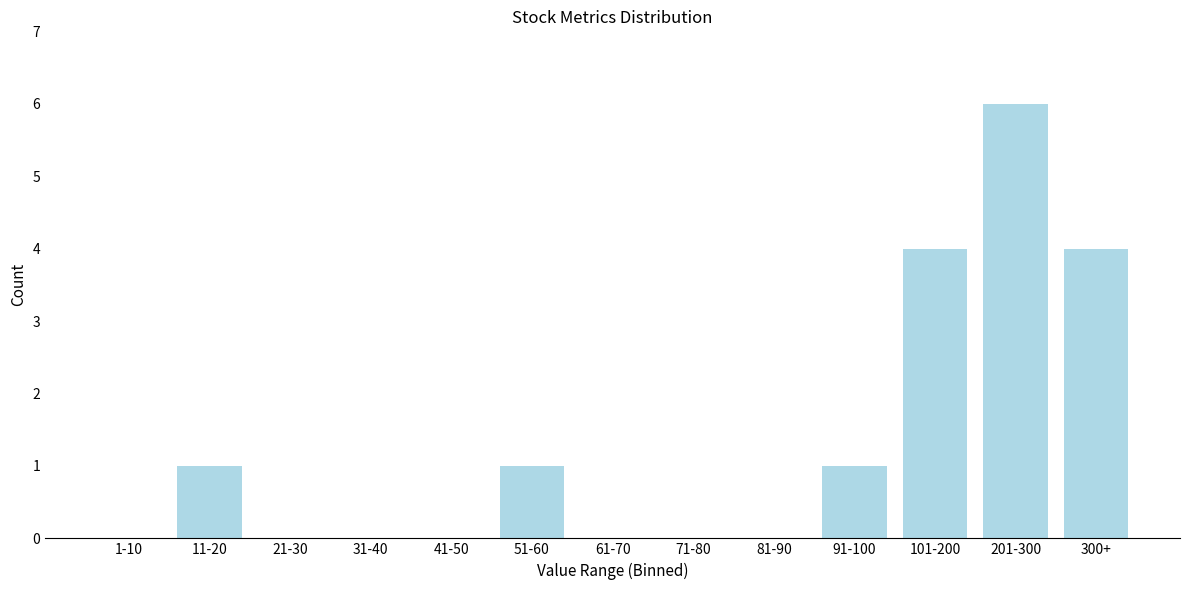

Reading left to right, transcribe all the data shown in this chart.

1-10=0	11-20=1	21-30=0	31-40=0	41-50=0	51-60=1	61-70=0	71-80=0	81-90=0	91-100=1	101-200=4	201-300=6	300+=4